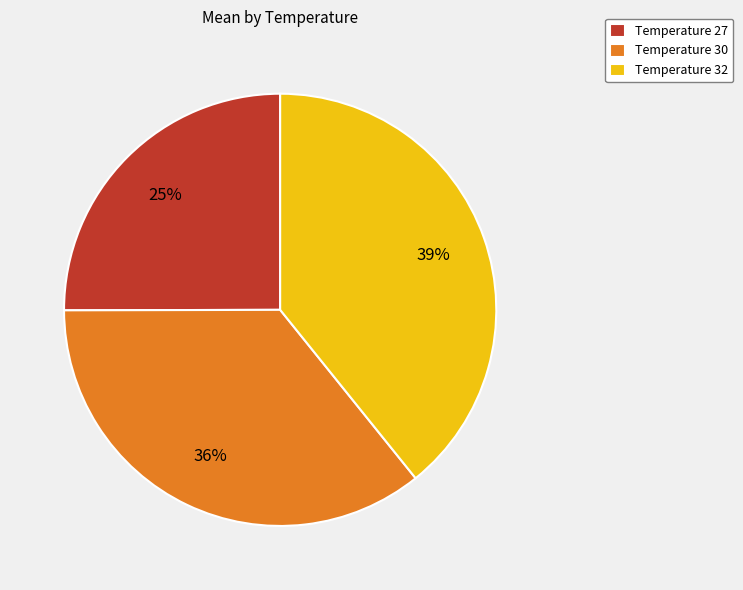

Approximately how many times larger is the value at Temperature 27 compared to Temperature 30?

0.7